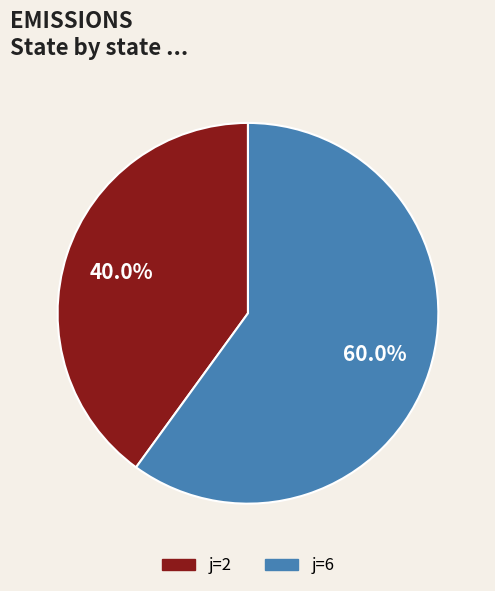

Is there any slice that represents more than half of the pie?

Yes